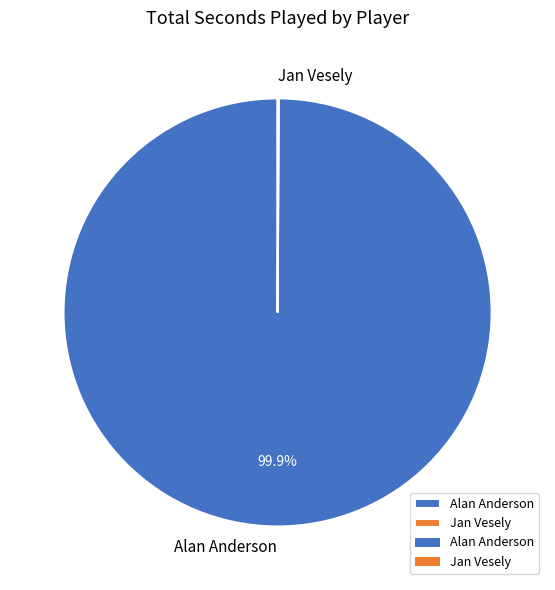

What percentage is NOT represented by Alan Anderson?

0.1%